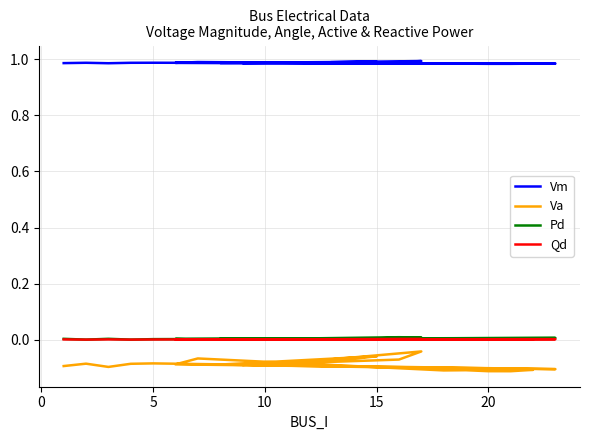

What is the total value across all series at 15?

0.9